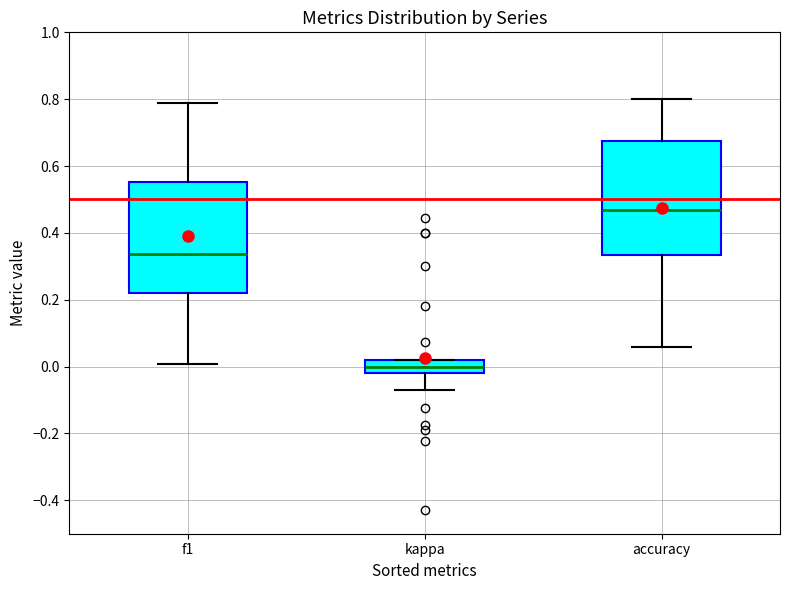

Where is the upper edge of the box for accuracy on the y-axis? The values are not printed on the chart, so give them approximately, as read against the axis.

0.68